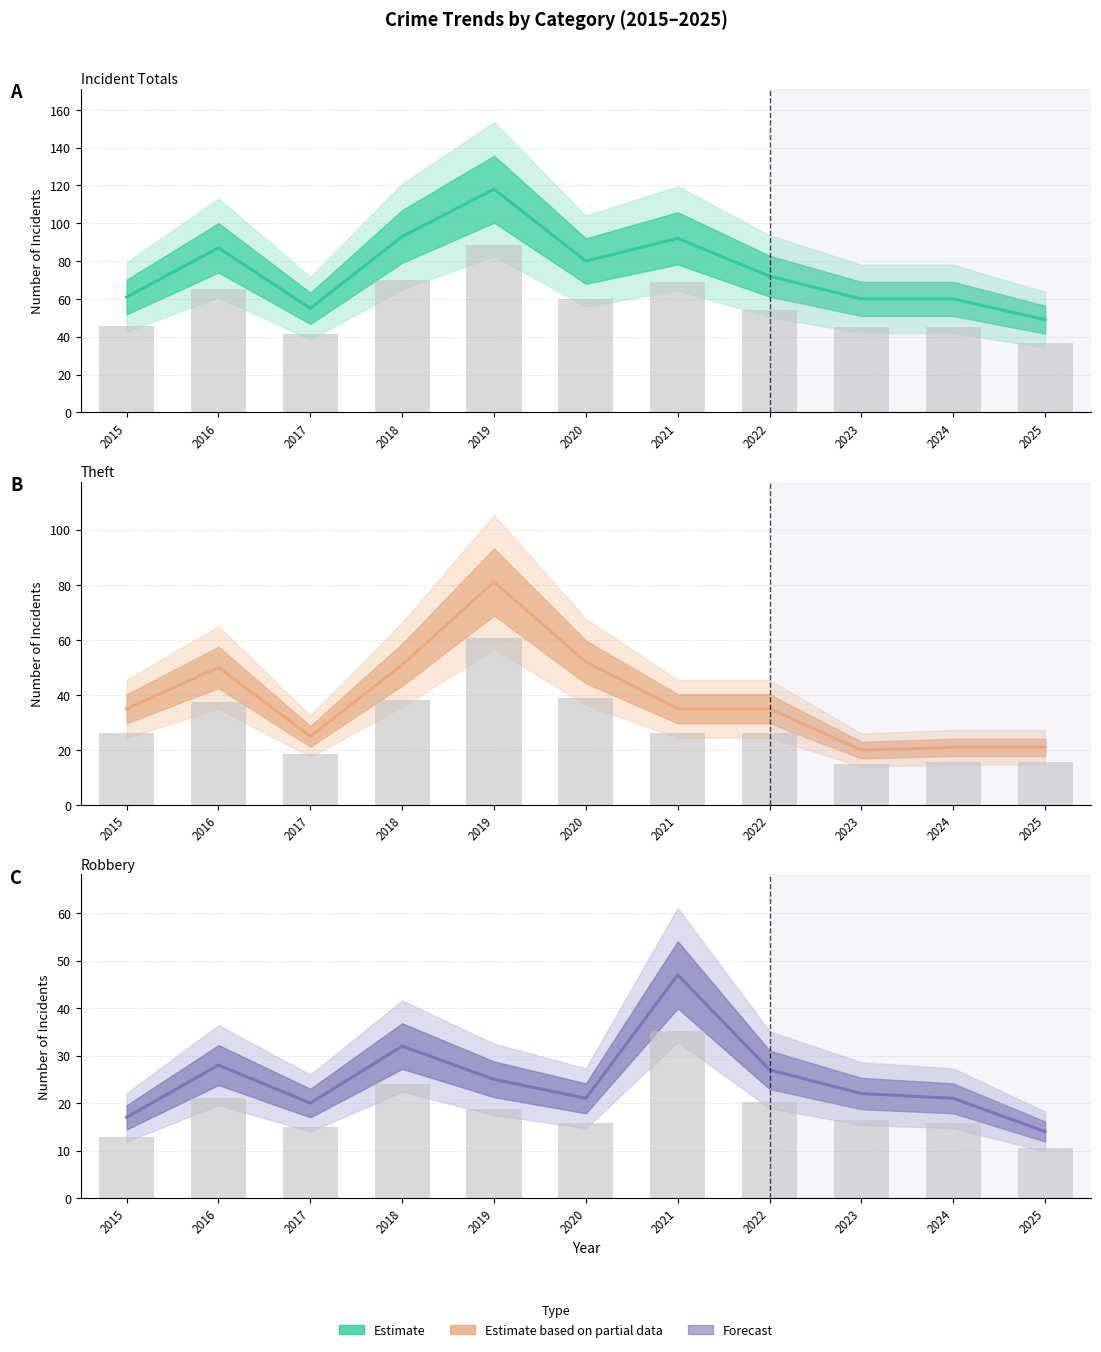

Rank the categories by Total value from lowest to highest.

2025, 2017, 2023, 2024, 2015, 2022, 2020, 2016, 2021, 2018, 2019